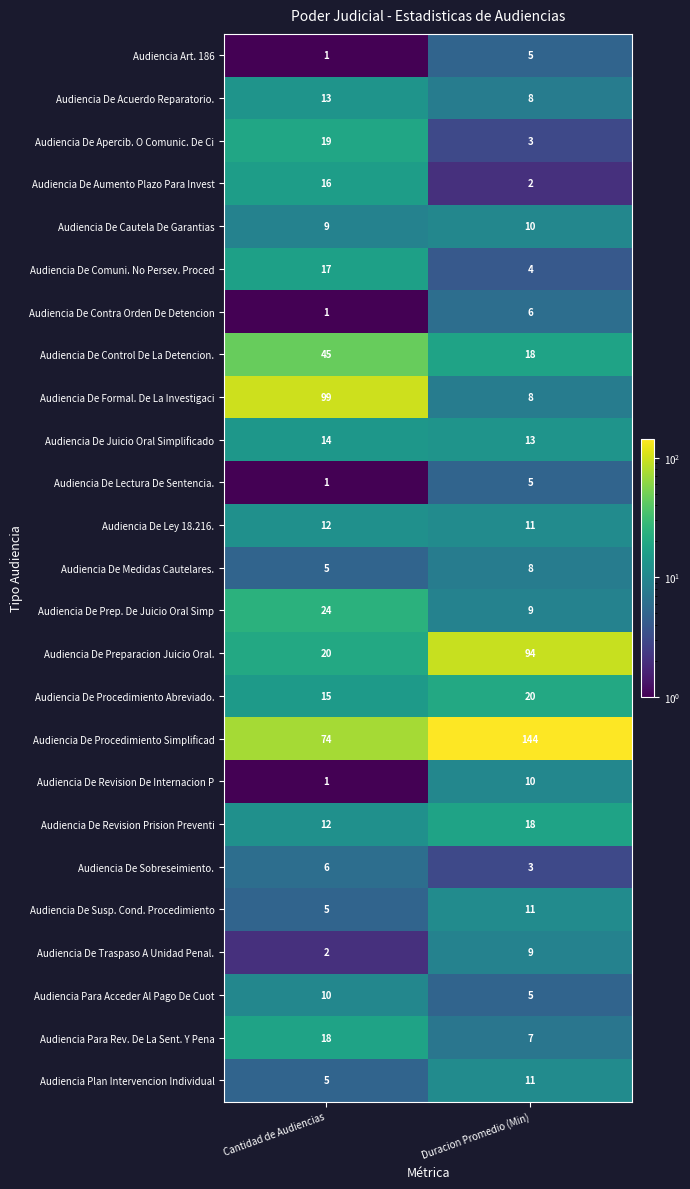

Which category has the highest value across all series?

Duracion Promedio (Min)